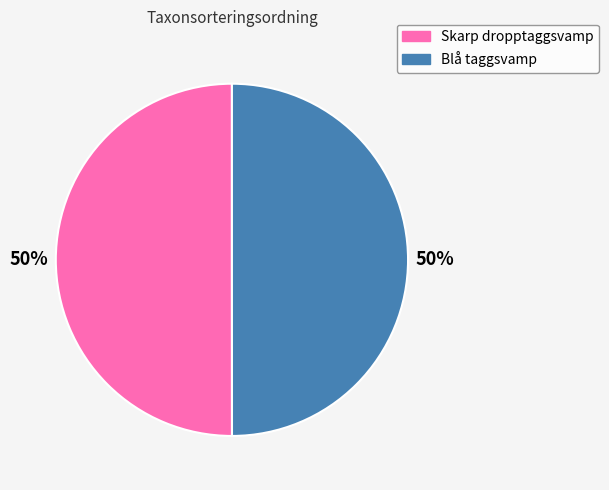

Is it true that Skarp dropptaggsvamp is 36% of the pie?

False